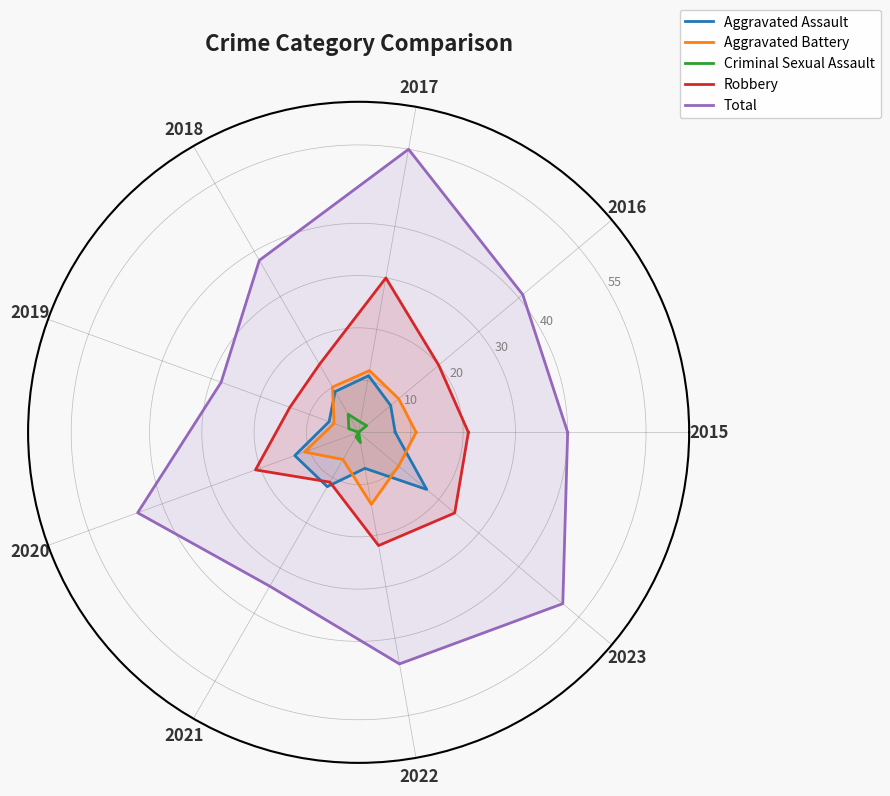

True or false: Aggravated Assault and Robbery cross at least once.

True